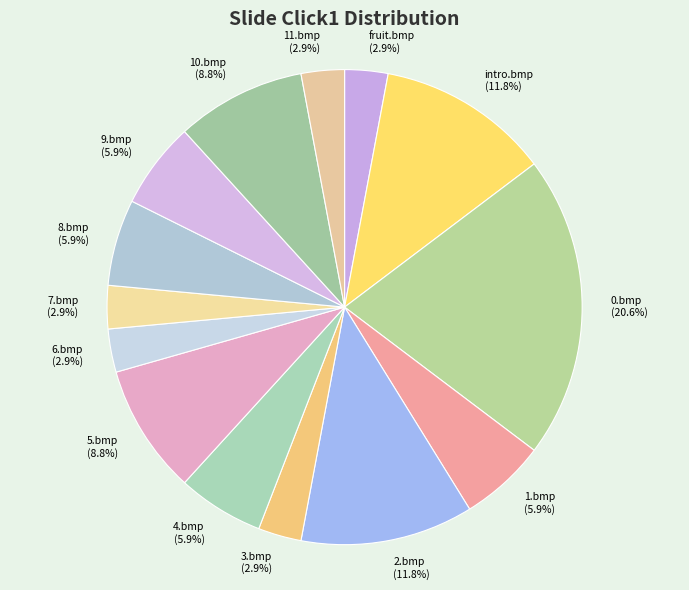

Is it true that intro.bmp is 24% of the pie?

False